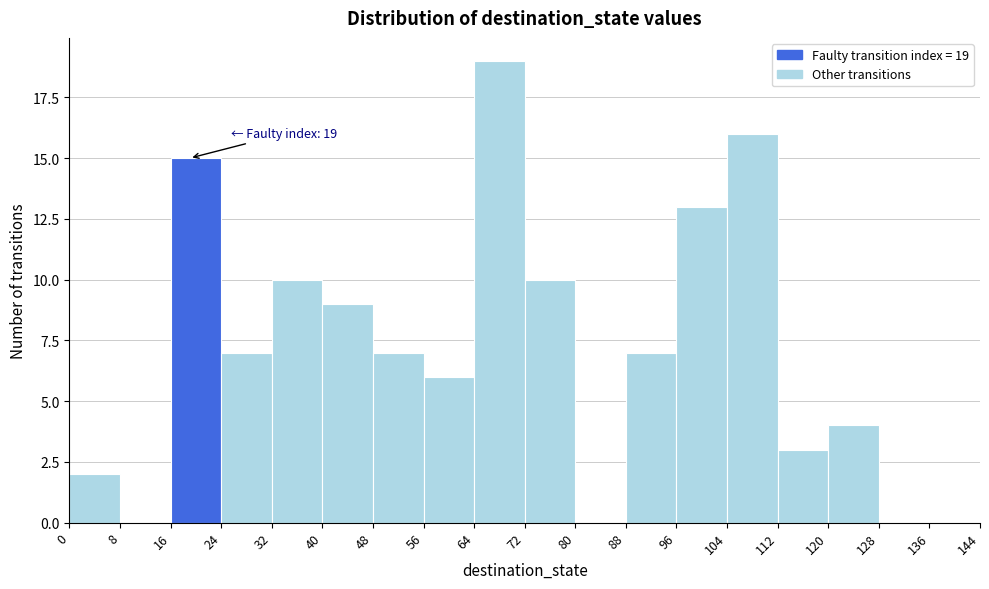

Over which range of the x-axis is the bar tallest?

64 to 72